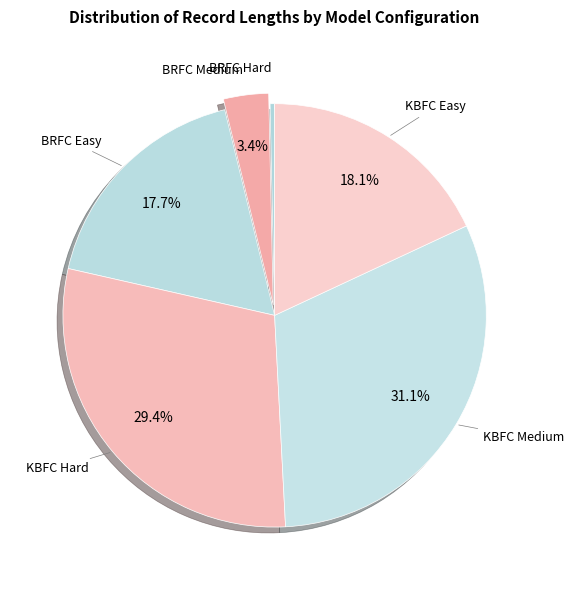

How many slices are in this pie chart?

6